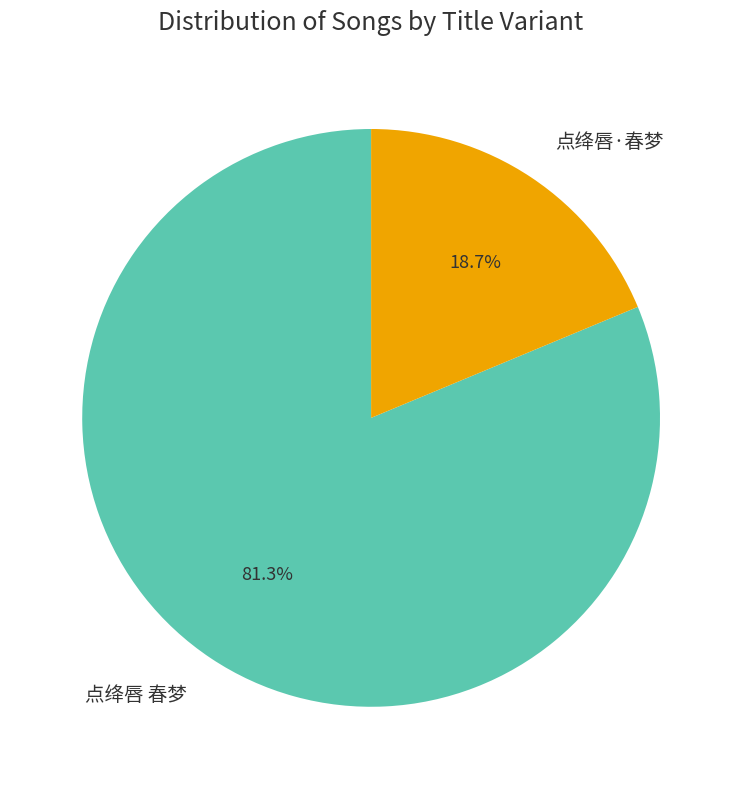

What is the largest slice in the pie chart?

点绛唇 春梦